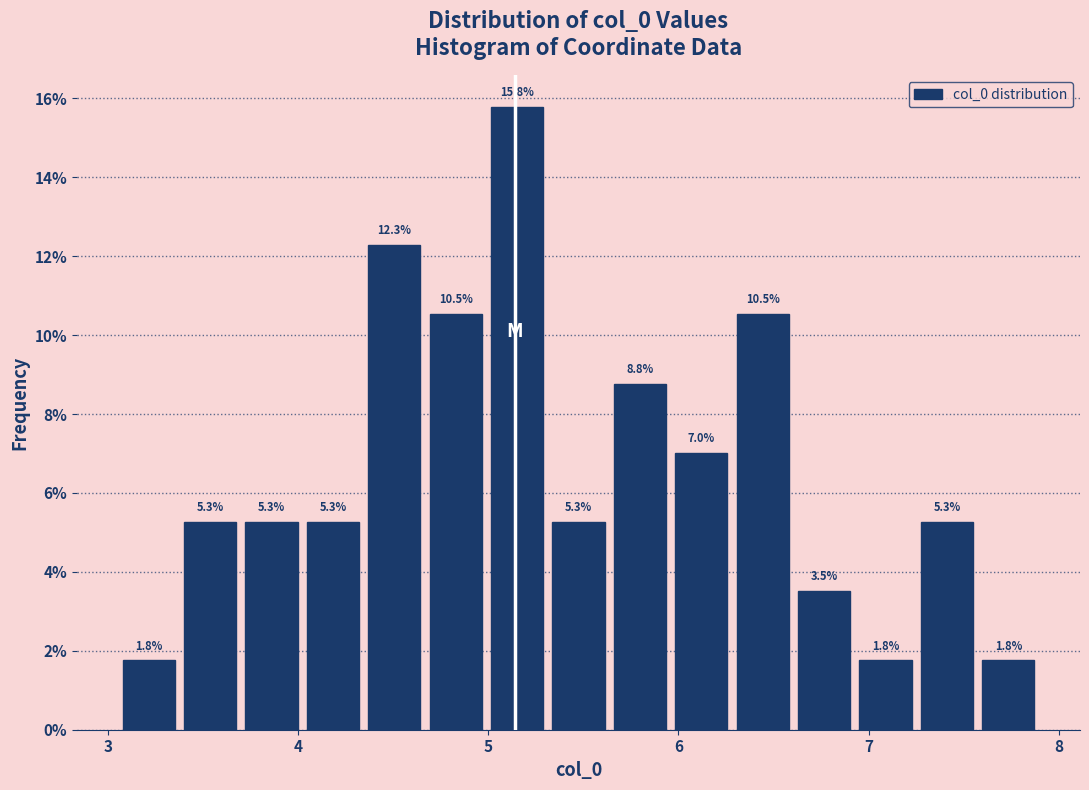

Read against the x-axis, roughly where is the centre of the tallest bar?

5.2